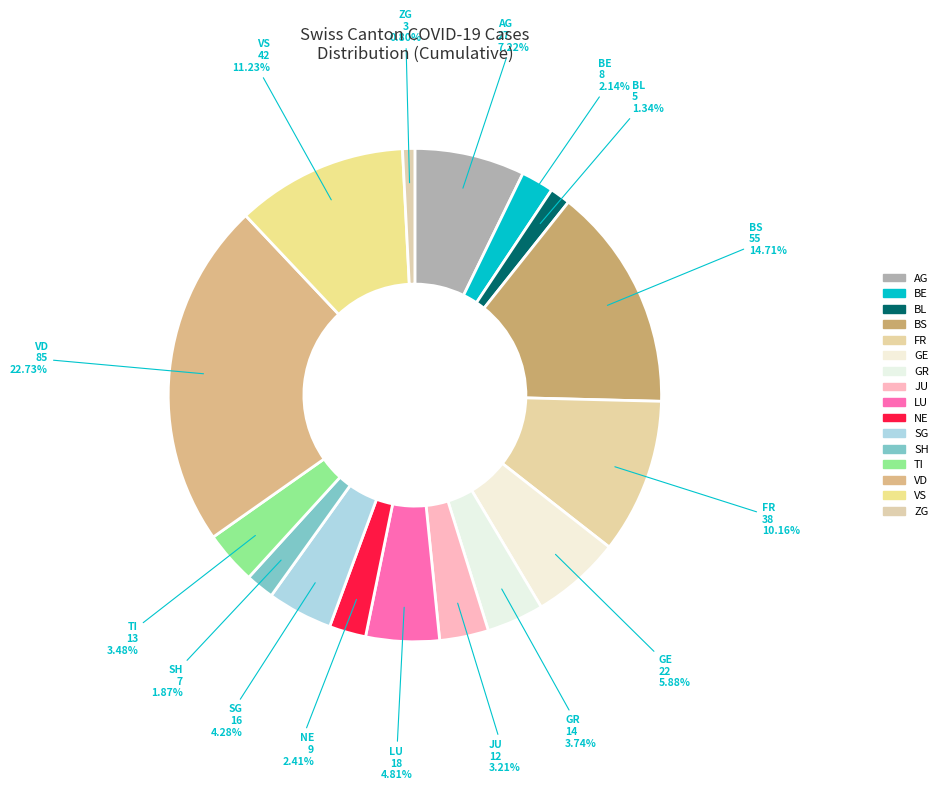

Does any single category account for the majority?

No